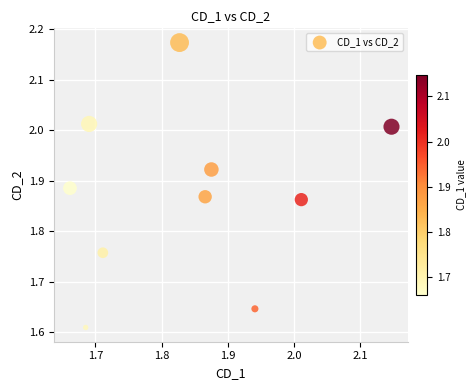

What is the range of Y values (max minus min)?

0.6